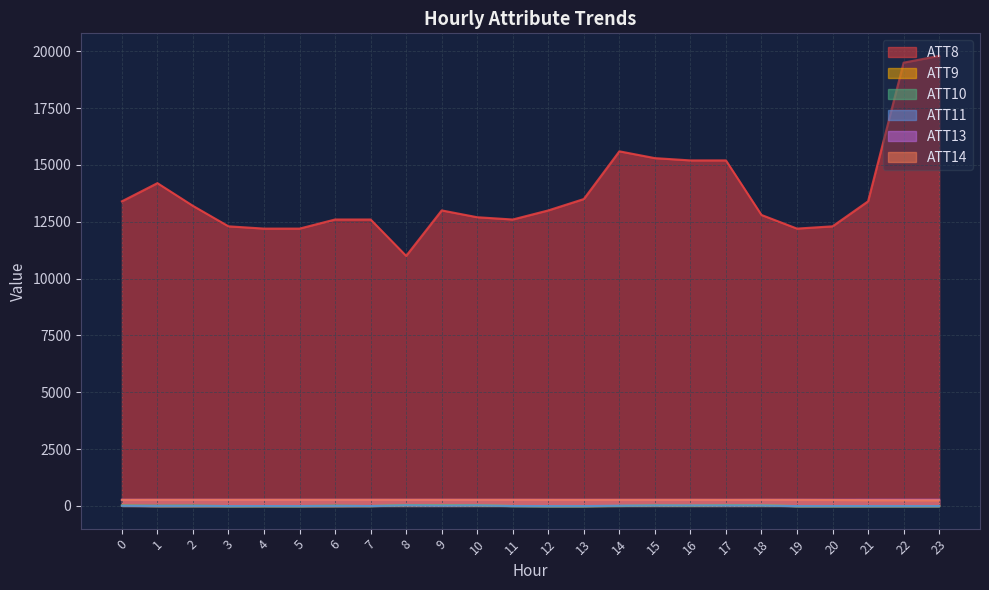

What is the total value across all series at 7?

13114.2